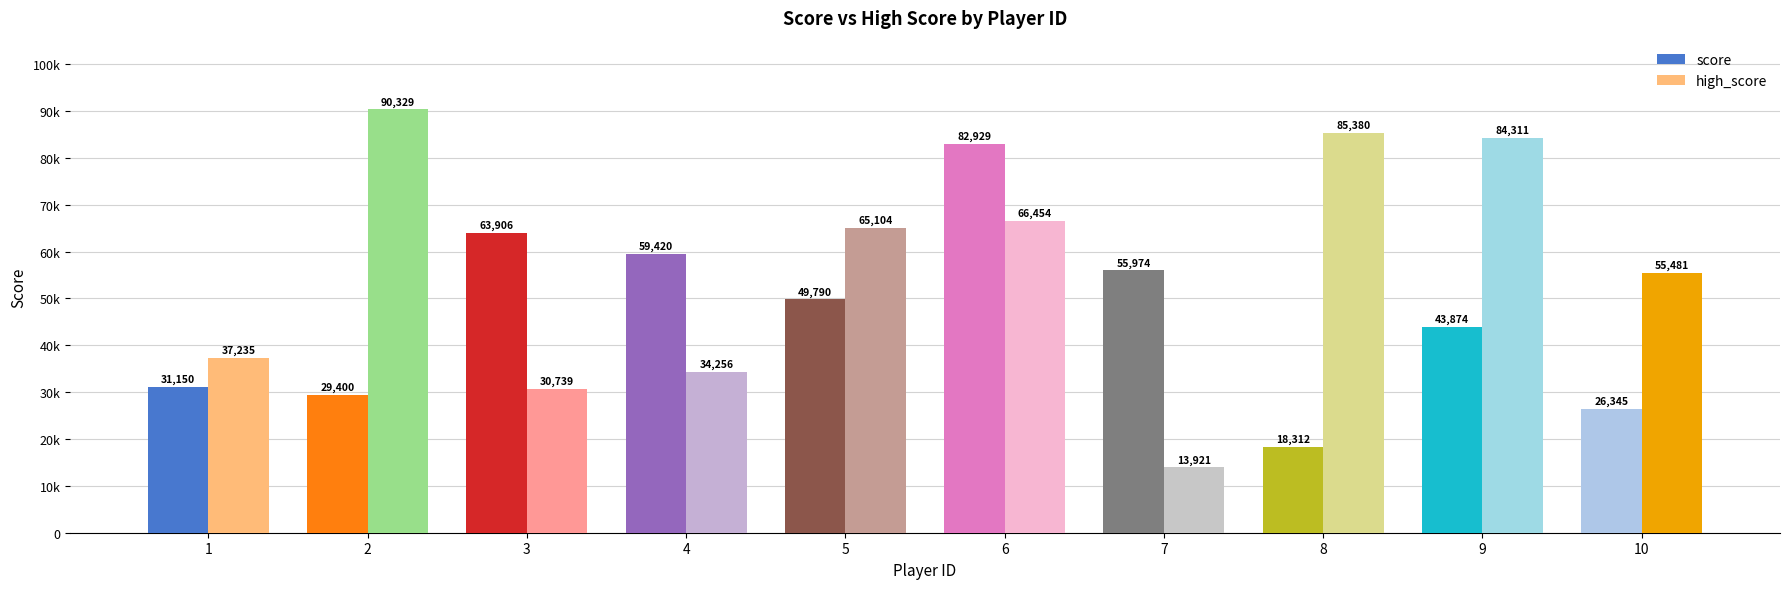

What is the total value across all series at 3?

94645